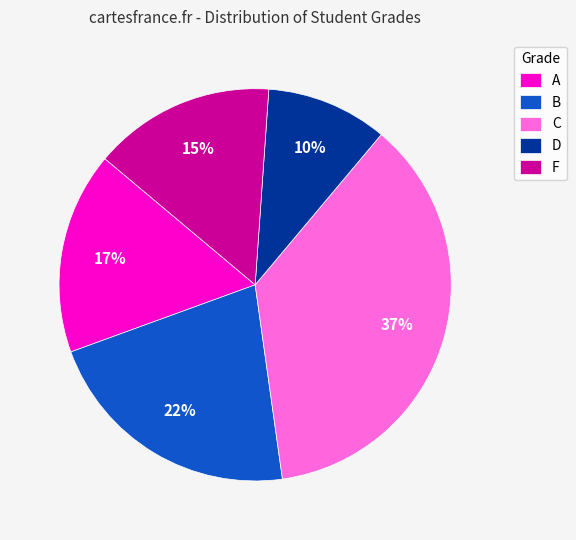

Does F account for over 50% of the chart?

No